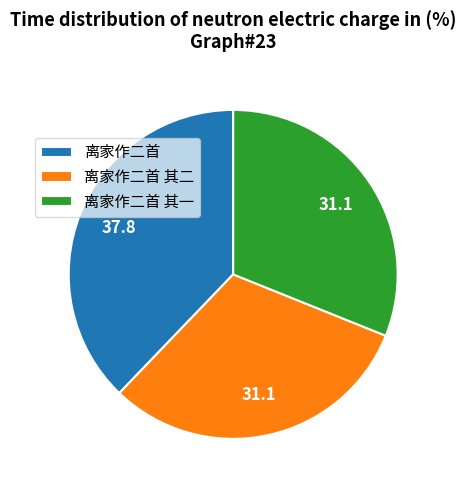

Is there a majority slice in this chart?

No